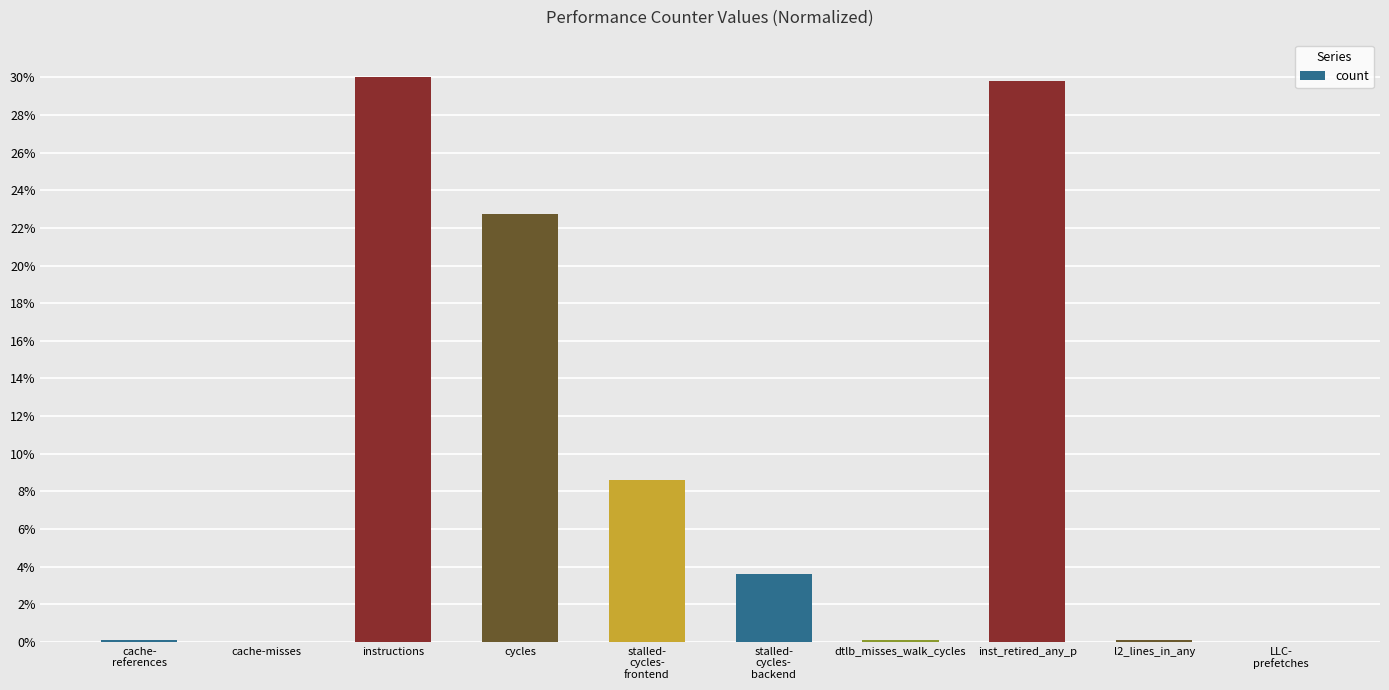

What is the sum of all values?

95.0